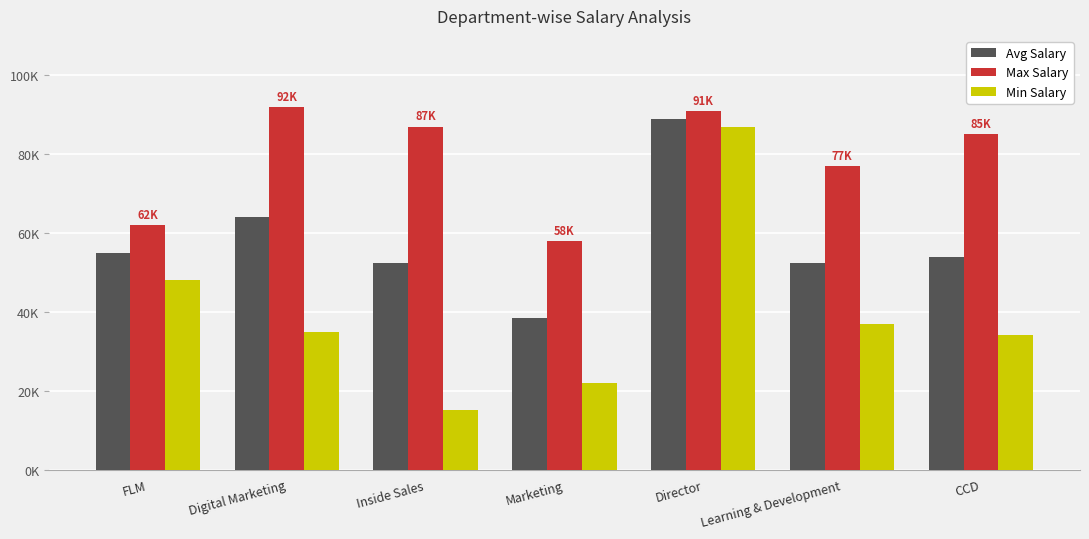

Does the chart contain stacked bars?

No